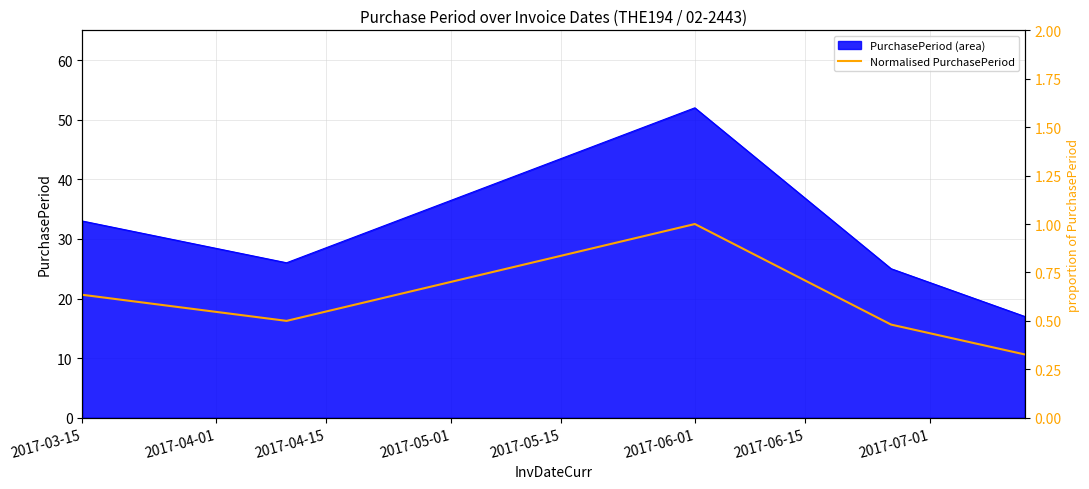

Where is PurchasePeriod (area) nearest to the value 34?

2017-03-15